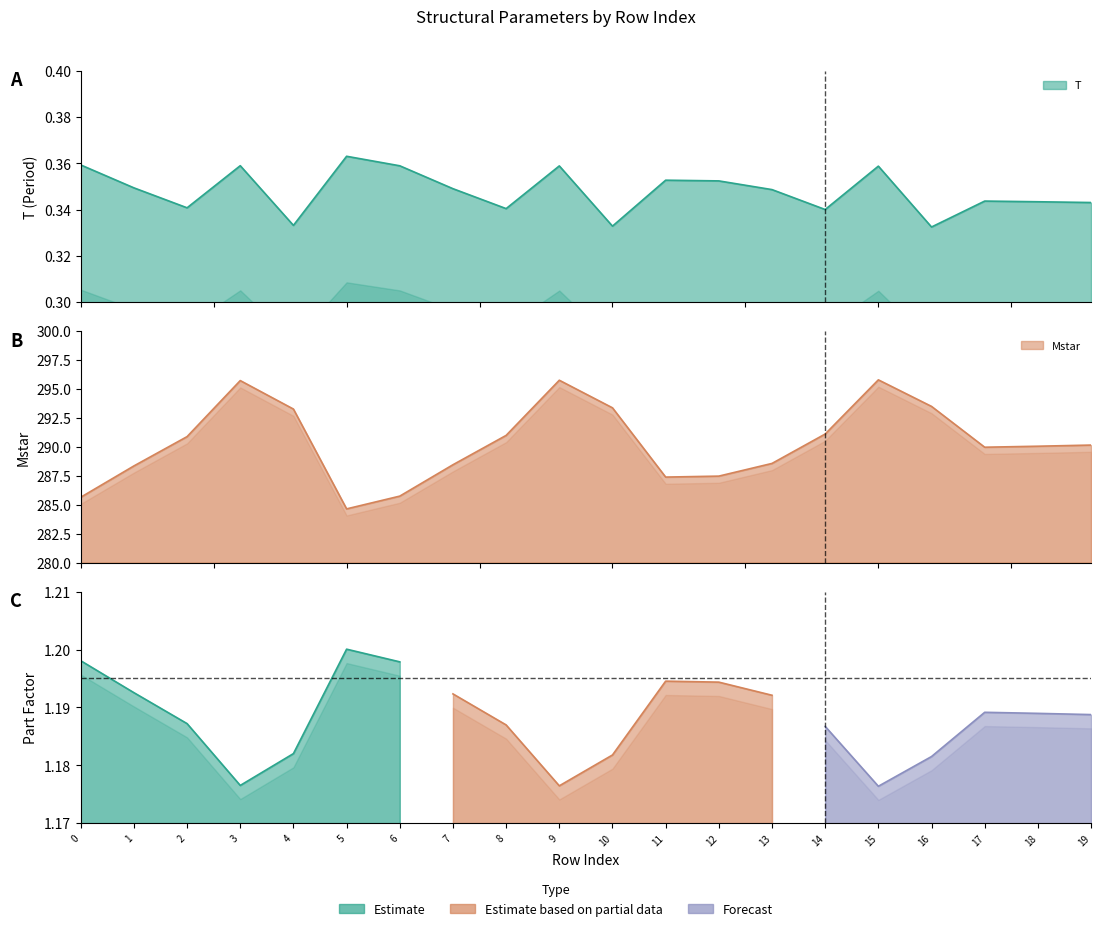

How many T values are between 0 and 1?

20